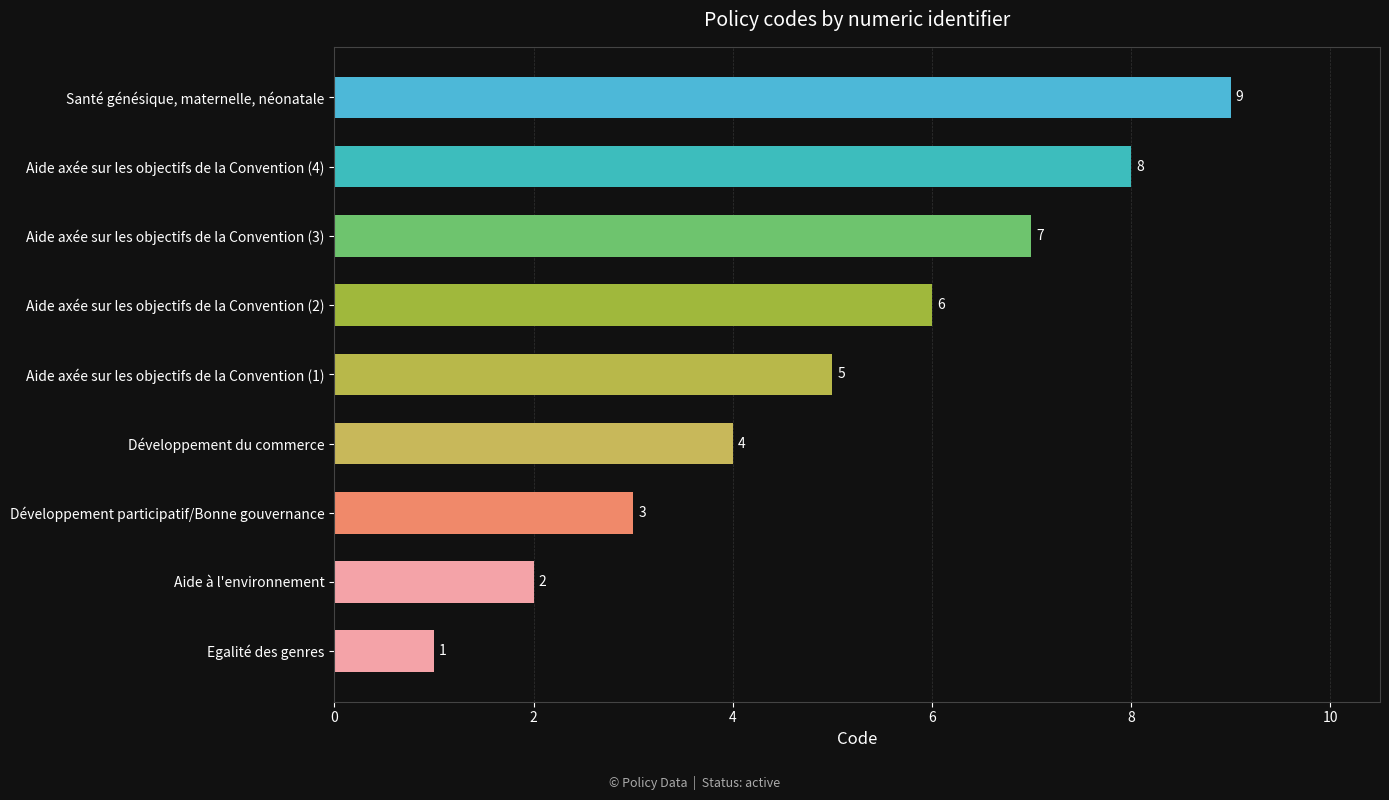

What is the sum of all values?

45